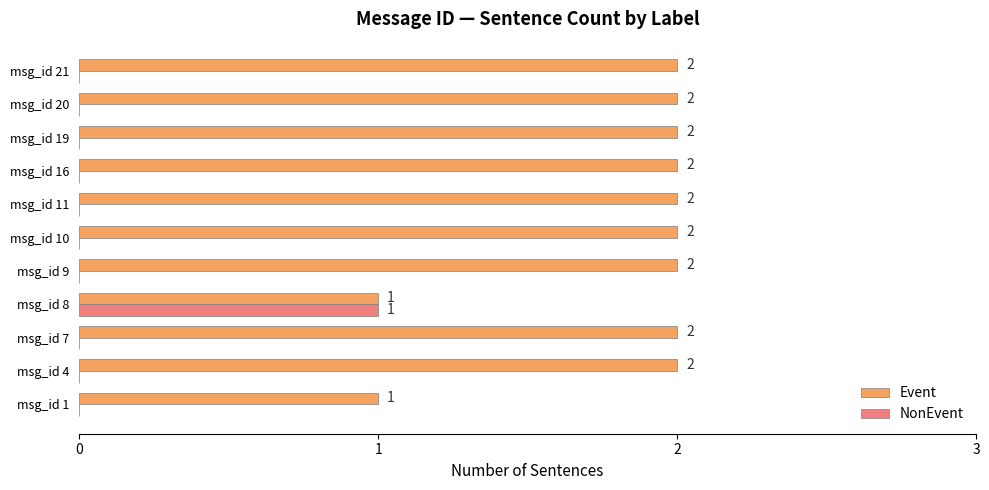

Which series has the largest total across all categories?

Event